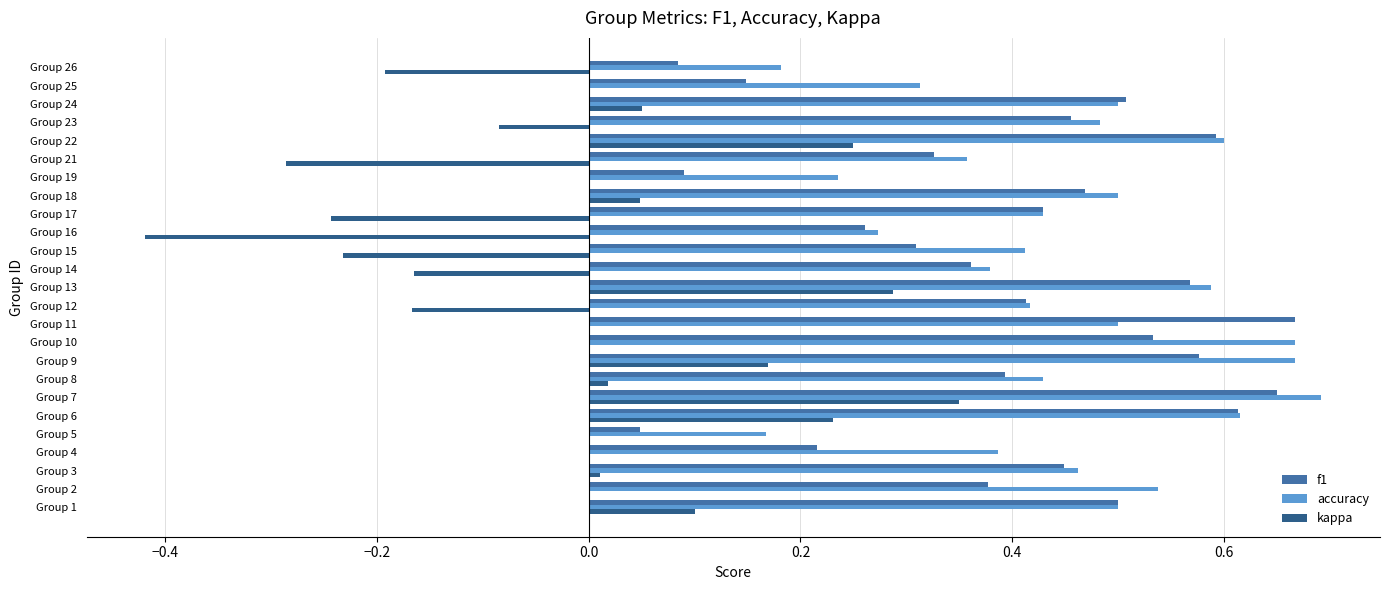

Between Group 4 and Group 23, which series saw the biggest shift?

f1